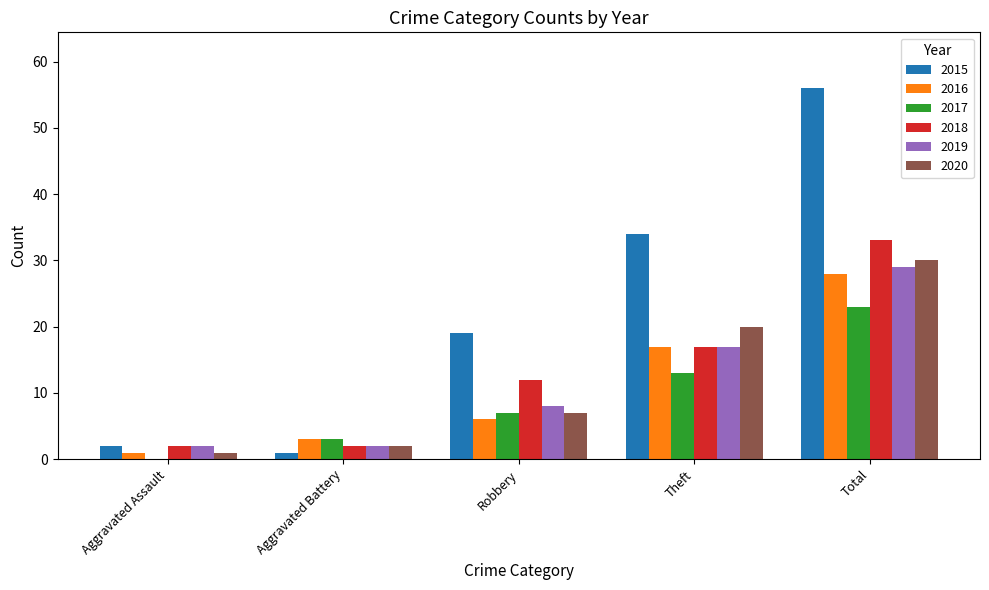

Which series has the largest total across all categories?

2015